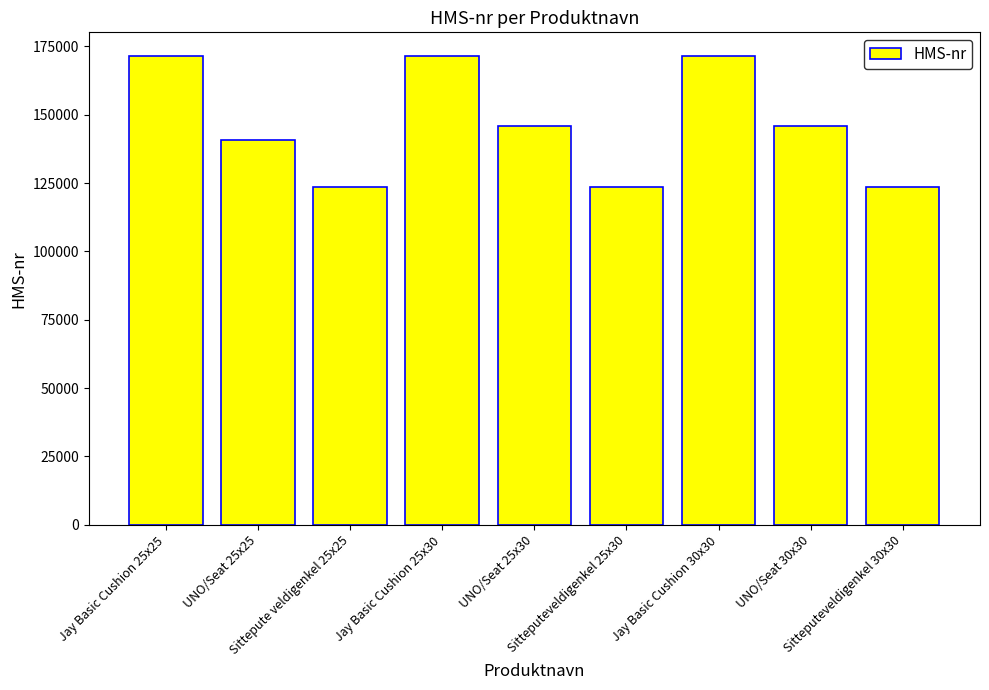

Are the bars grouped side by side (vs. stacked)?

No